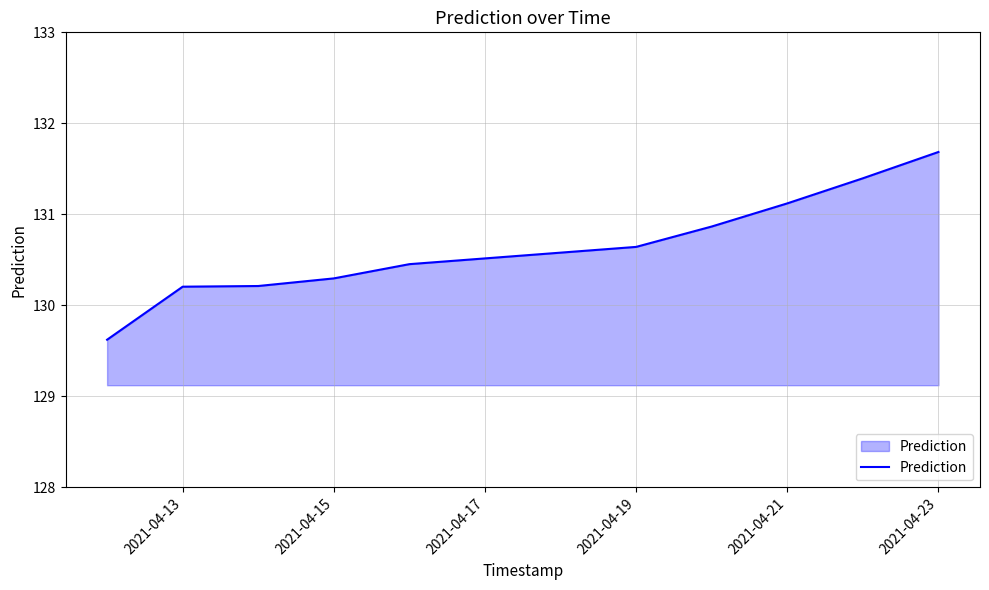

What is the minimum value shown in the chart?

129.6